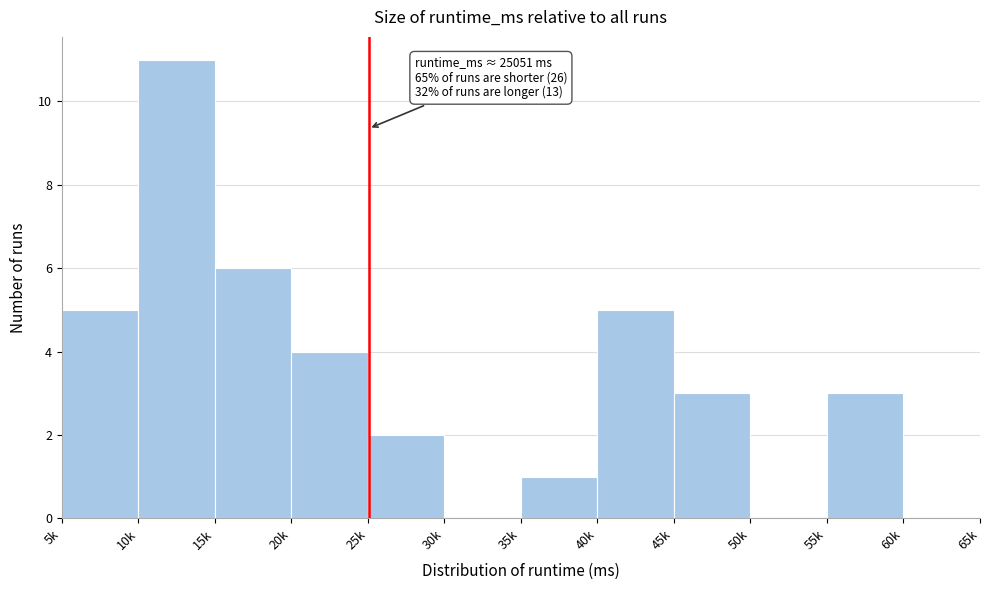

Reading right to left, what are all the values shown in this chart?

60k=0	55k=3	50k=0	45k=3	40k=5	35k=1	30k=0	25k=2	20k=4	15k=6	10k=11	5k=5